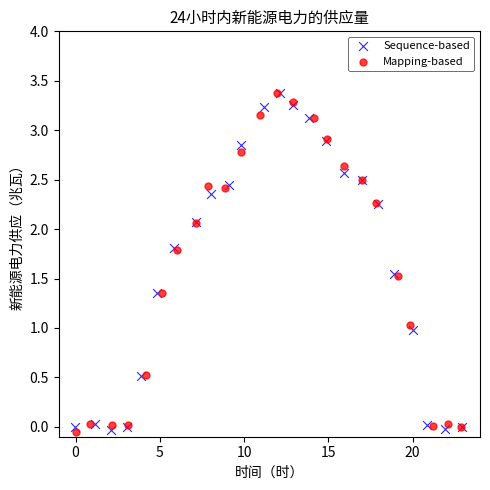

What are all the series names shown in the legend?

Sequence-based, Mapping-based